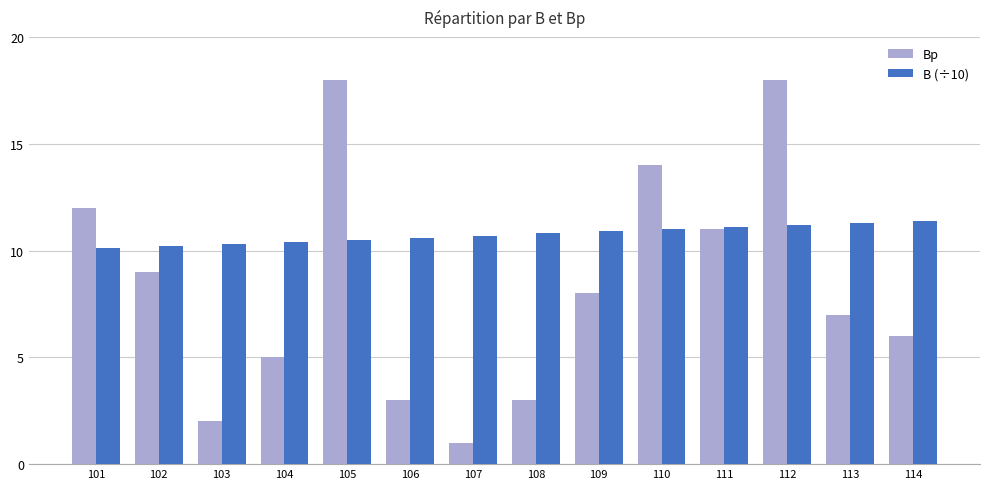

What is the sum of the B (÷10) values at 107 and 102?

20.9